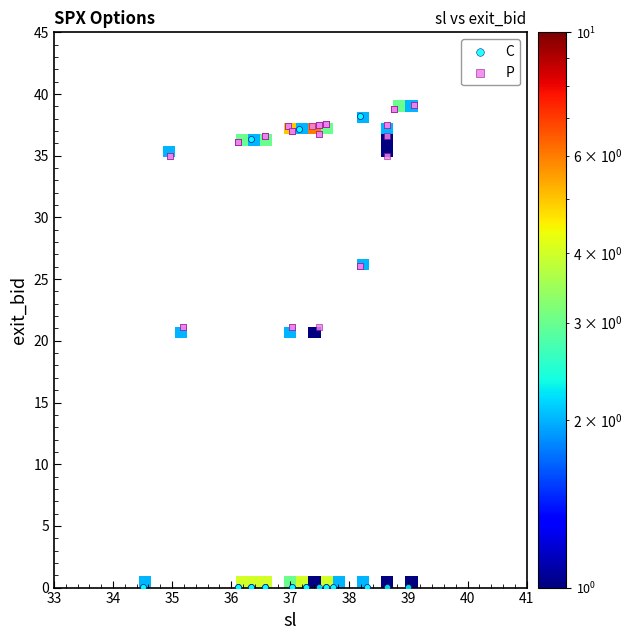

Which series reaches the minimum Y coordinate?

C